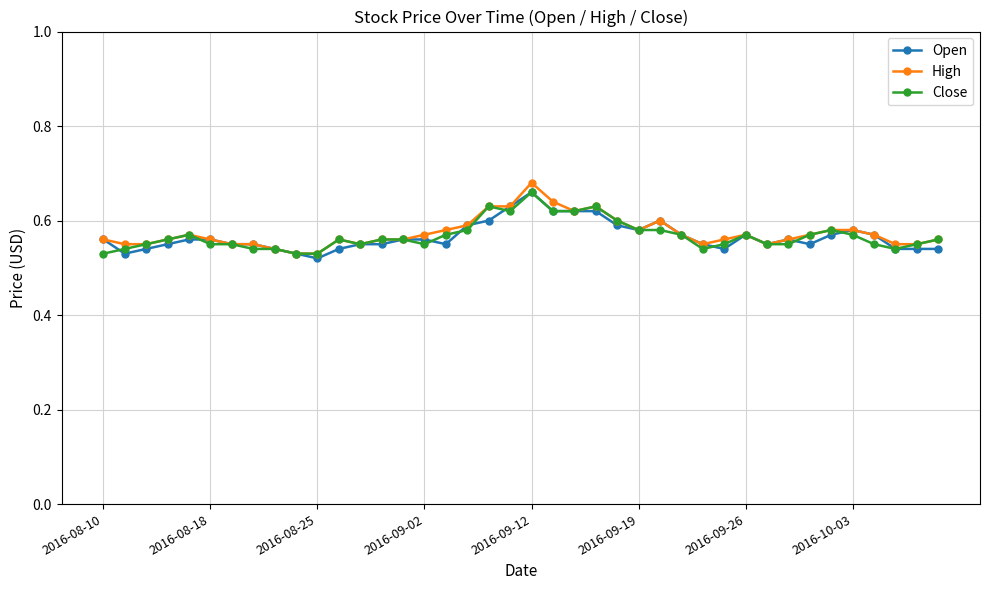

At how many categories does at least one series exceed 0?

40